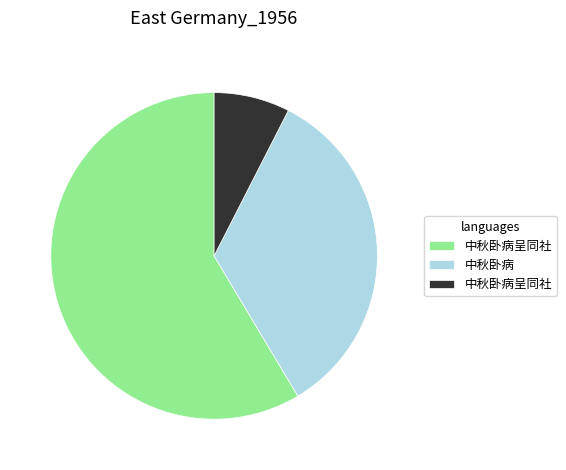

Does any single category account for the majority?

Yes